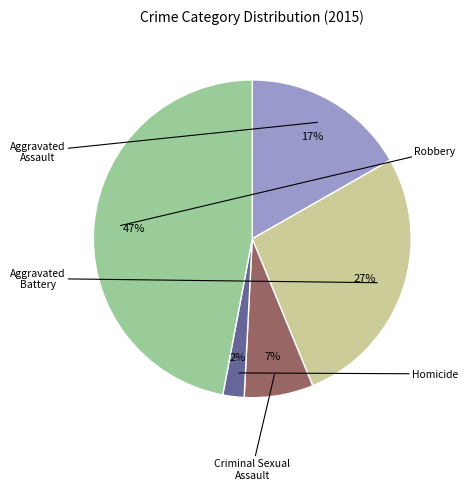

To the nearest percent, what is the combined percentage of Homicide and Robbery?

49%